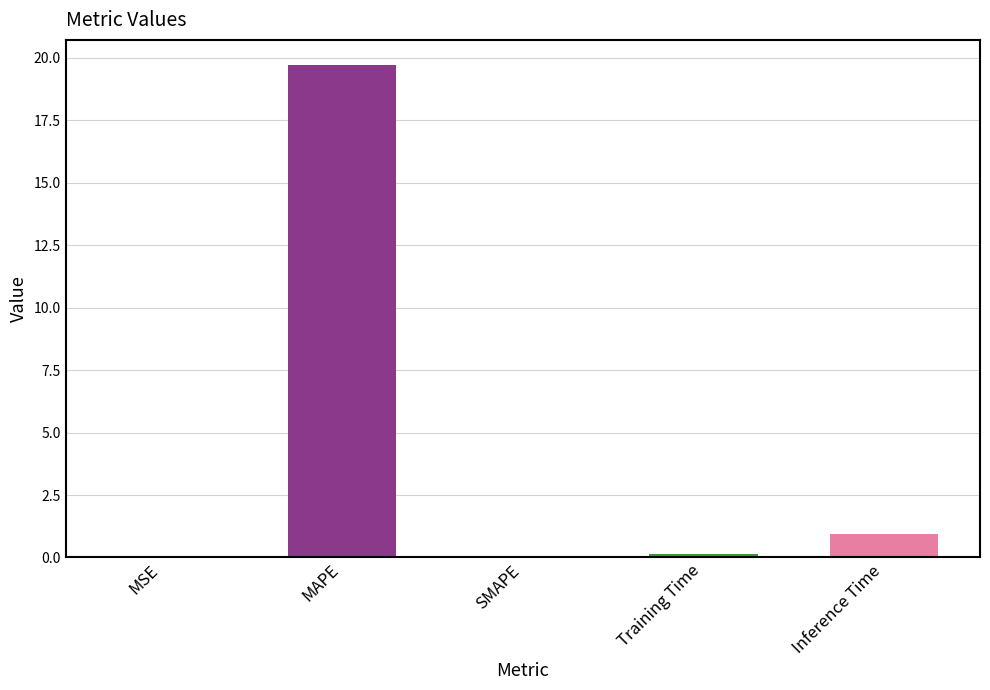

Is it true that the value at Training Time is 0.2?

False